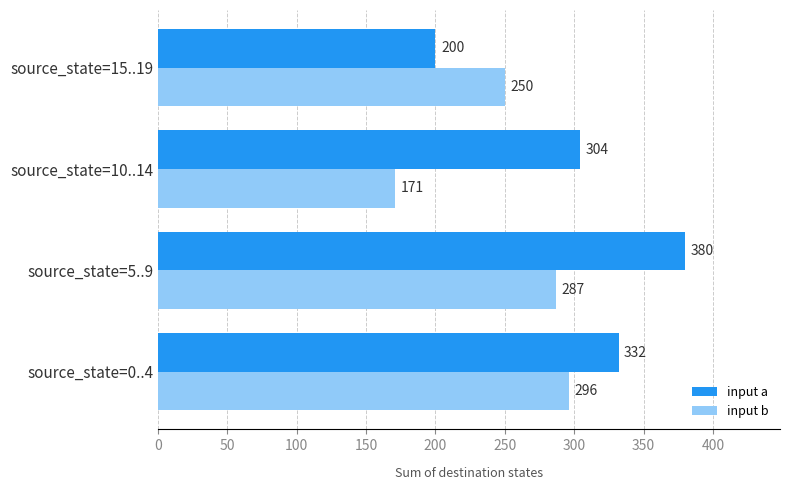

Which series has the largest total across all categories?

input a